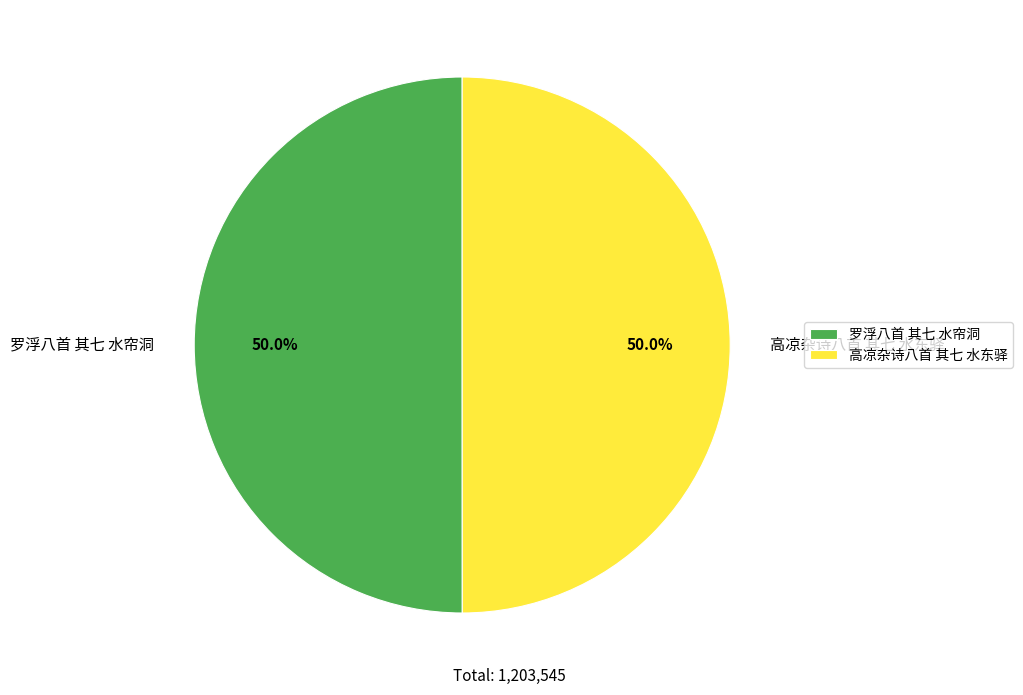

What percentage do 高凉杂诗八首 其七 水东驿 and 罗浮八首 其七 水帘洞 together represent?

100.0%